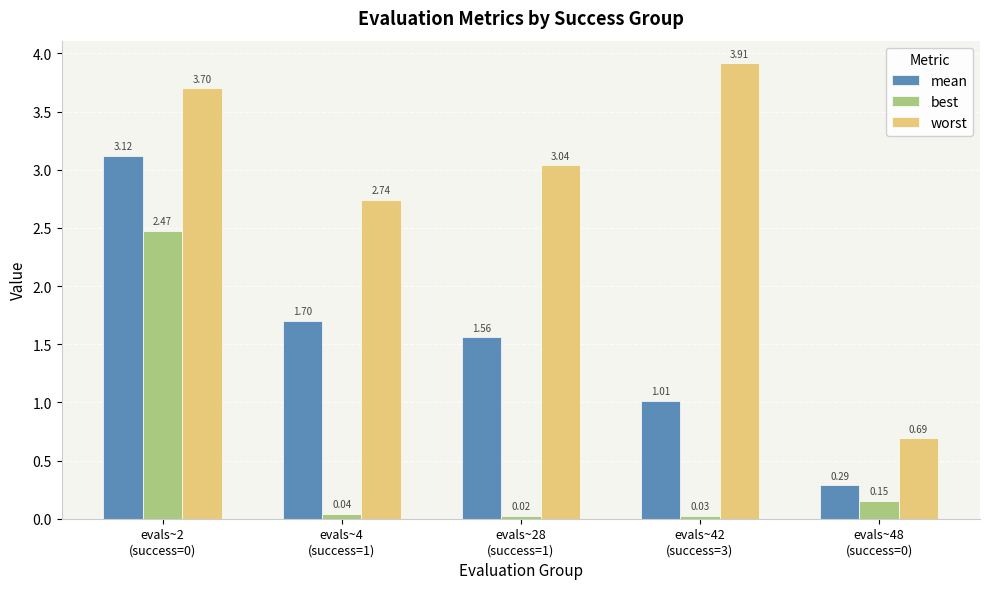

What is the difference between the best values at evals~2
(success=0) and evals~4
(success=1)?

2.4